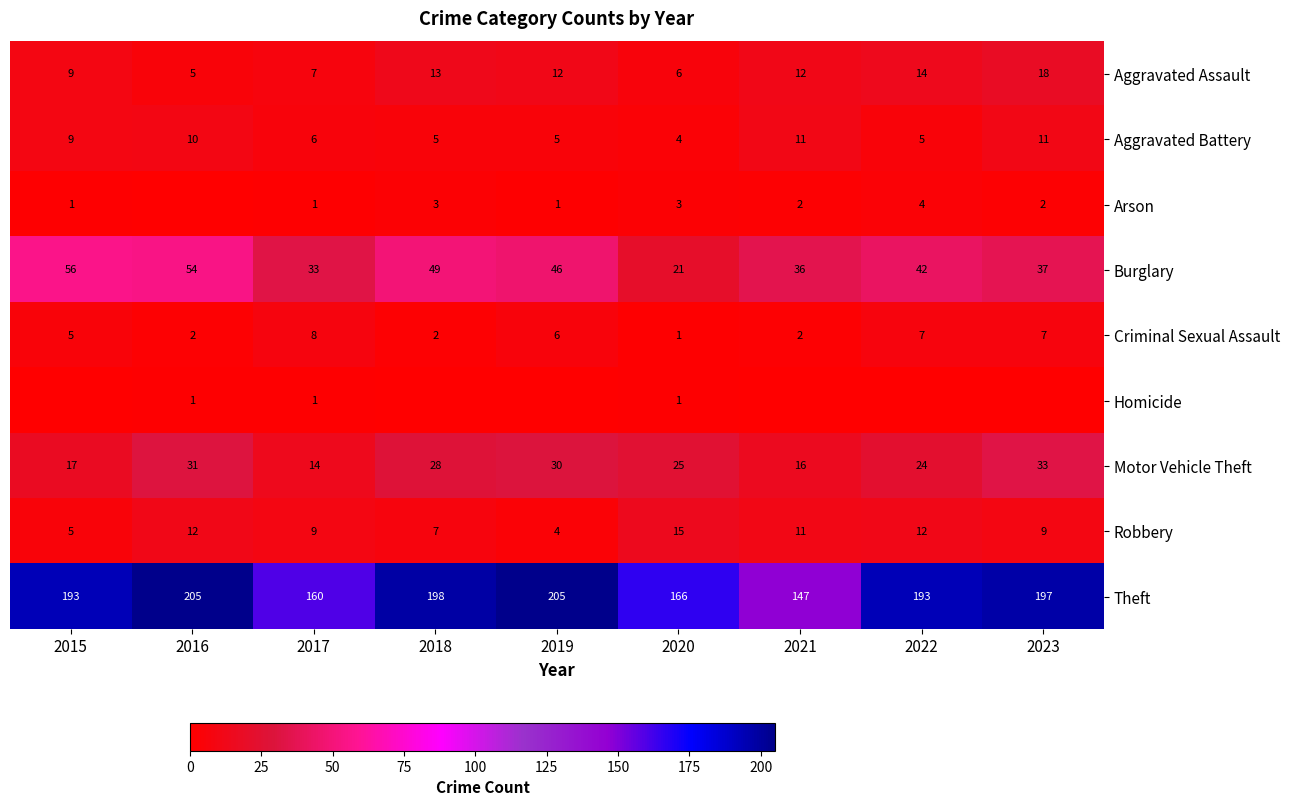

Which category has the lowest value in the Robbery series?

2019